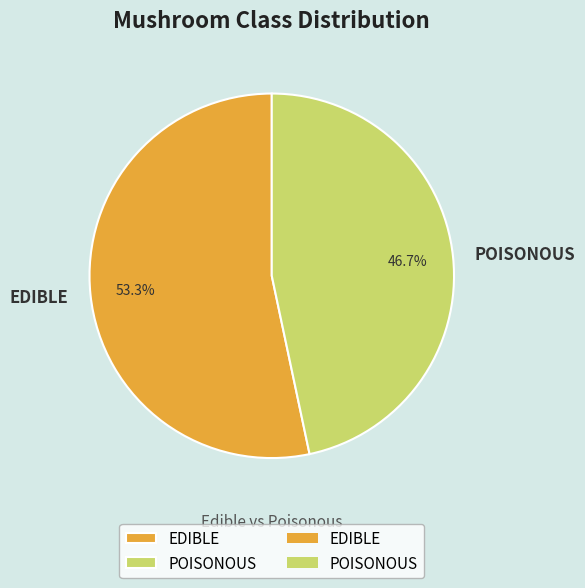

Combined, what portion of the pie is POISONOUS and EDIBLE?

100.0%